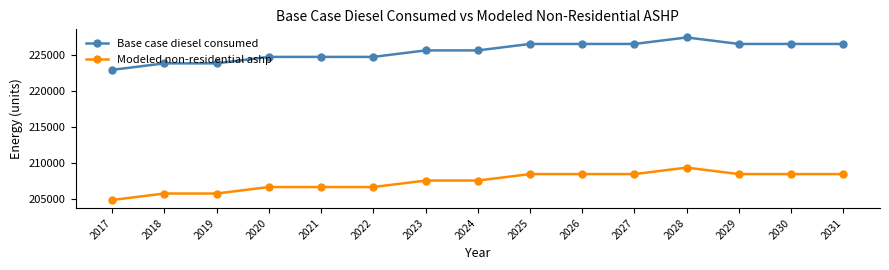

List the series in order of their overall mean, highest first.

Base case diesel consumed, Modeled non-residential ashp